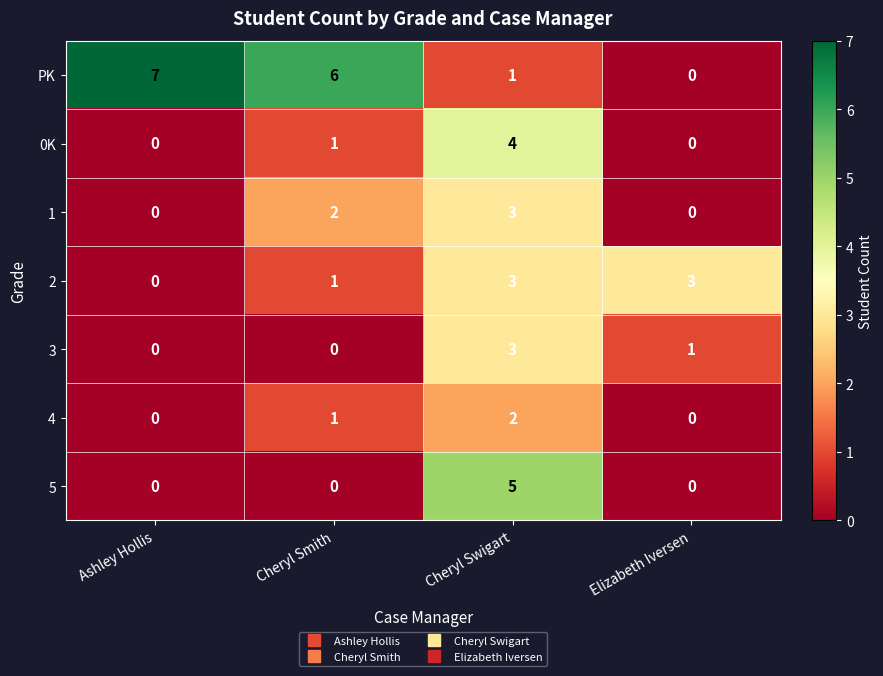

At which category is the sum across all series the highest?

Cheryl Swigart